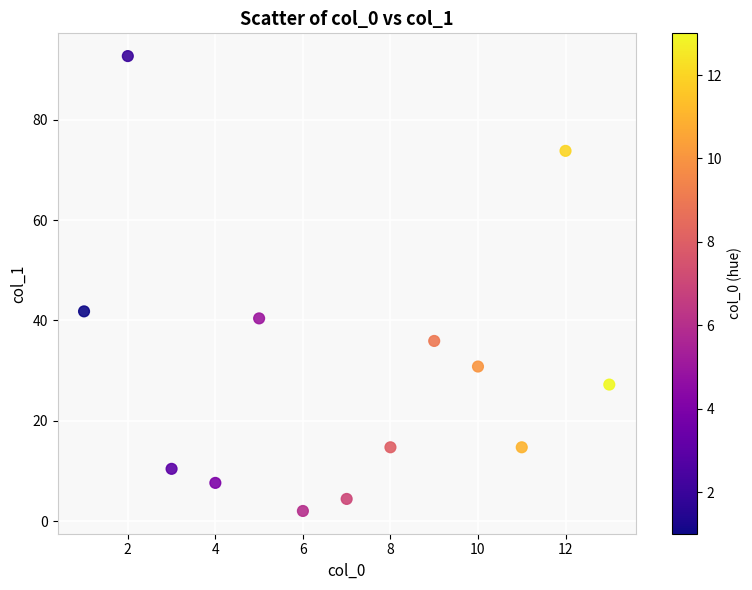

What is the range of Y values (max minus min)?

90.7